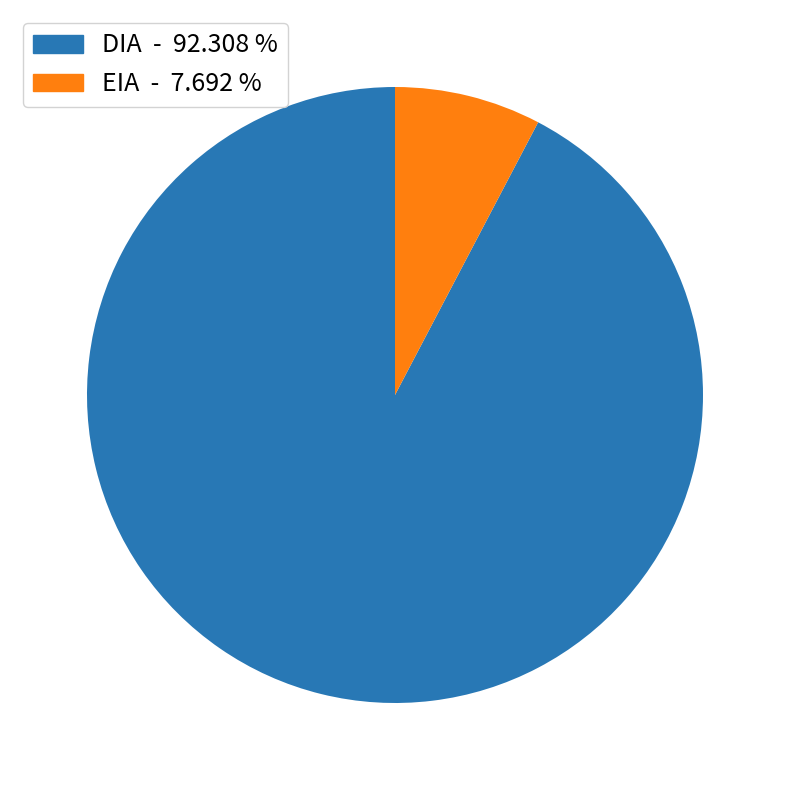

Do EIA - 7.692 % and DIA - 92.308 % together represent more than half of the pie?

Yes